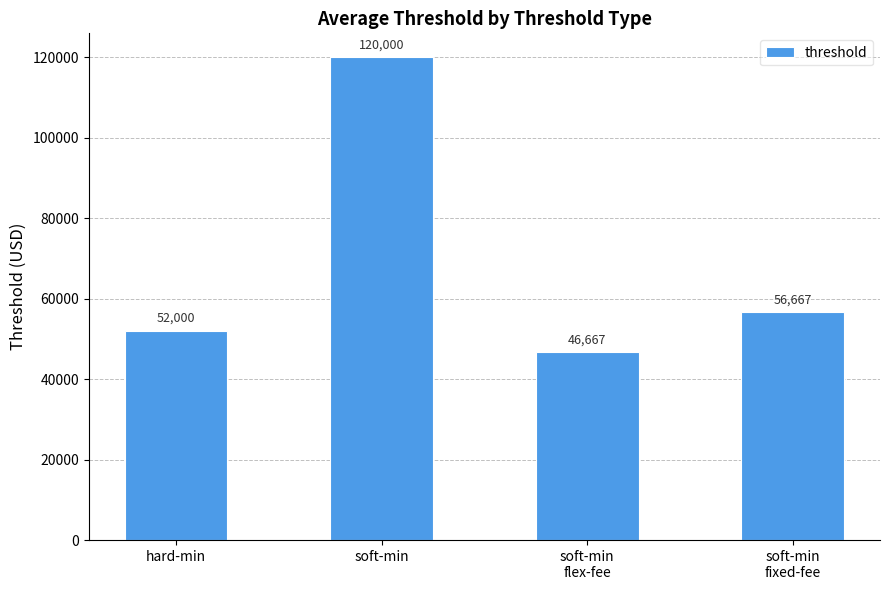

Rank the categories by value from lowest to highest.

soft-min
flex-fee, hard-min, soft-min
fixed-fee, soft-min